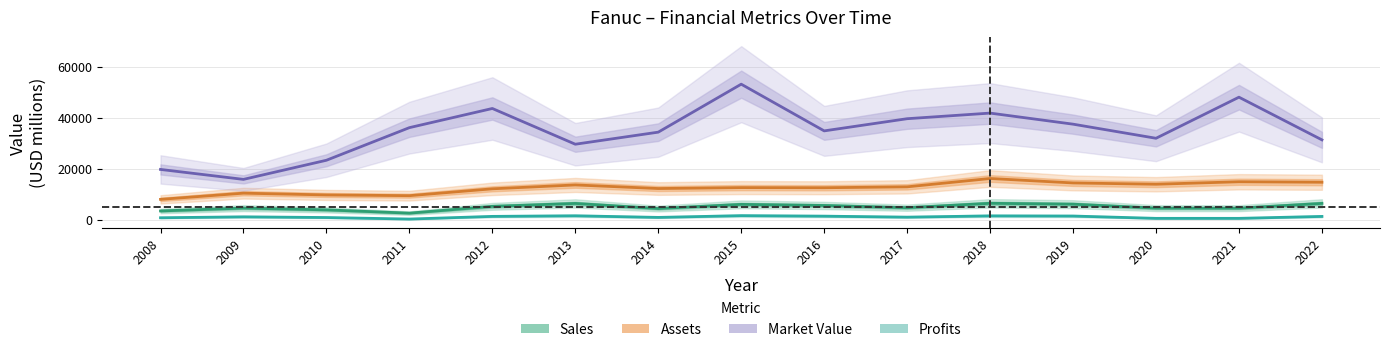

How many series are shown in this chart?

4